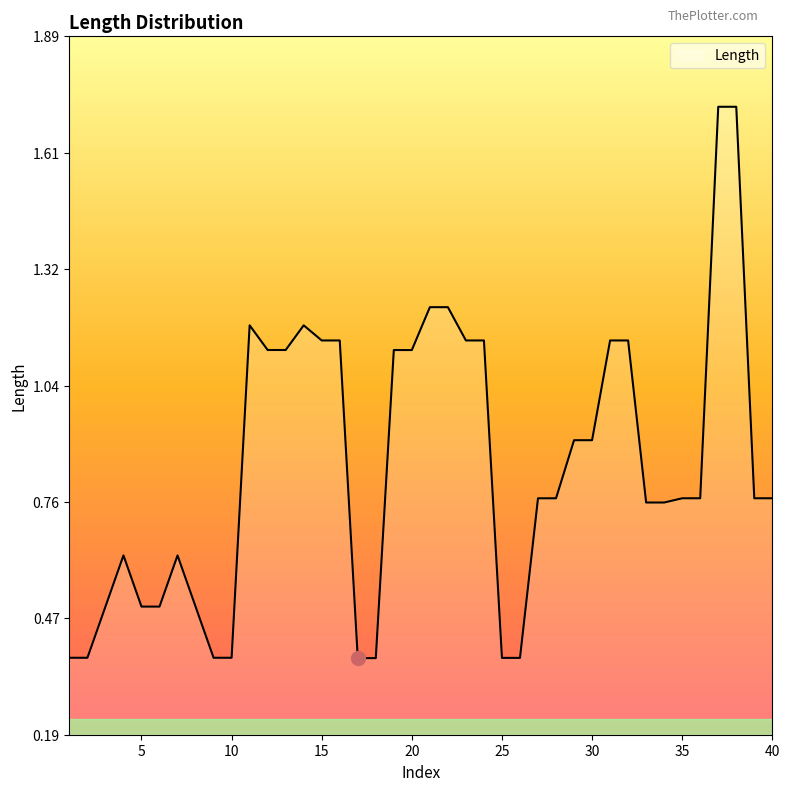

What is the difference between the maximum and minimum values?

1.3